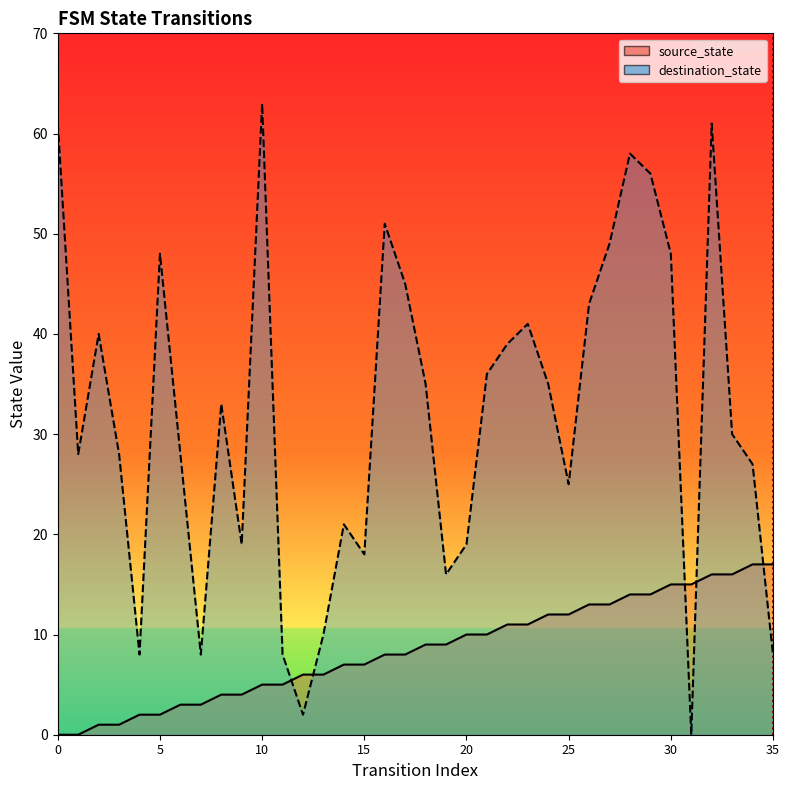

The value of destination_state at 11 is 3. True or false?

False